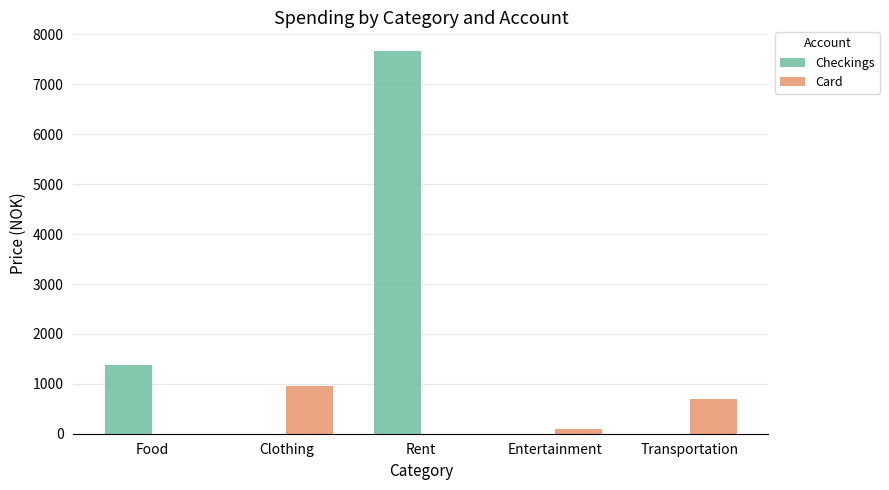

At which category is the sum across all series the highest?

Rent